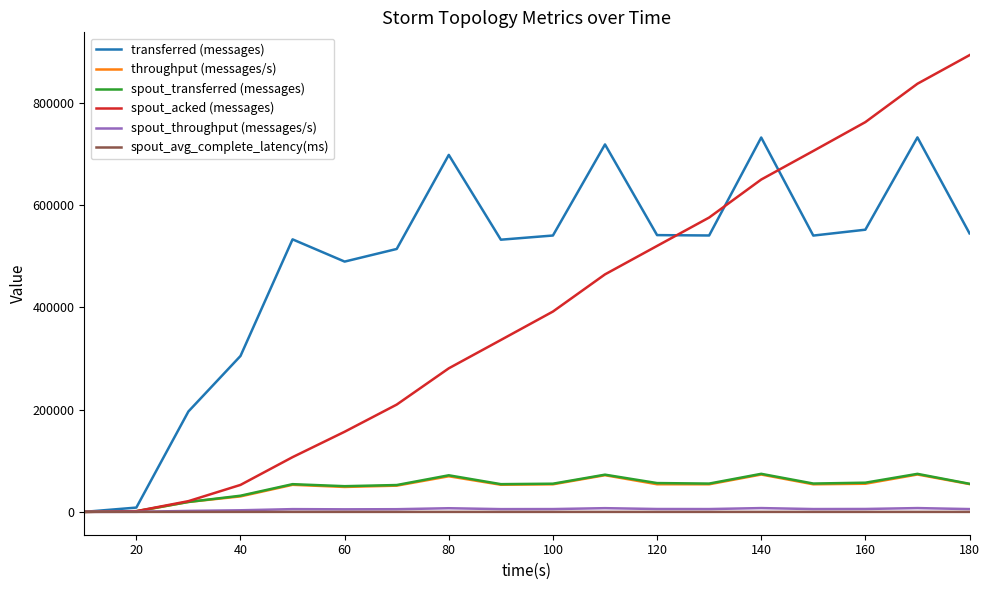

What is the maximum value for transferred (messages)?

732680.0